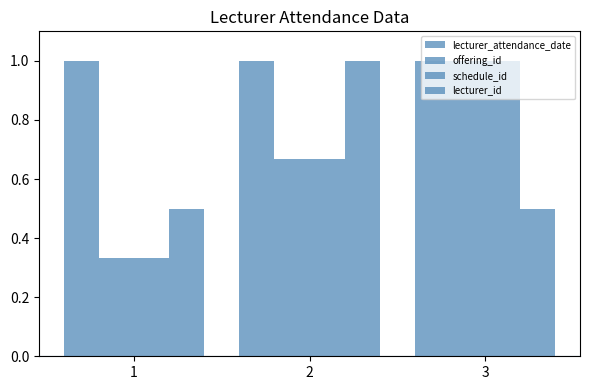

How many categories are shown in the chart?

3